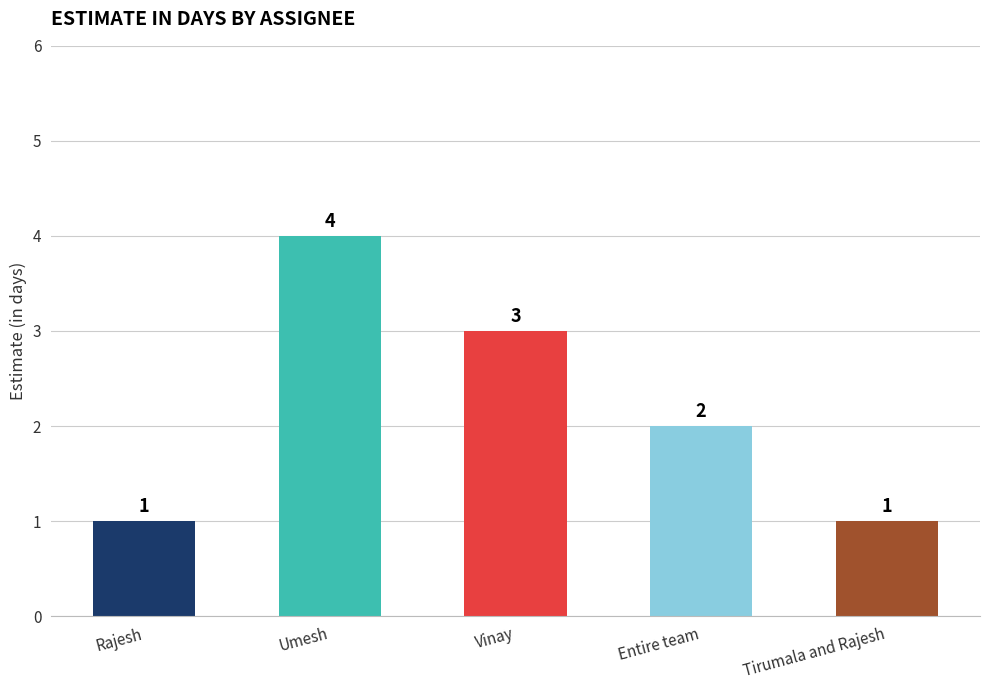

What is the change in value from Entire team to Tirumala and Rajesh?

-1